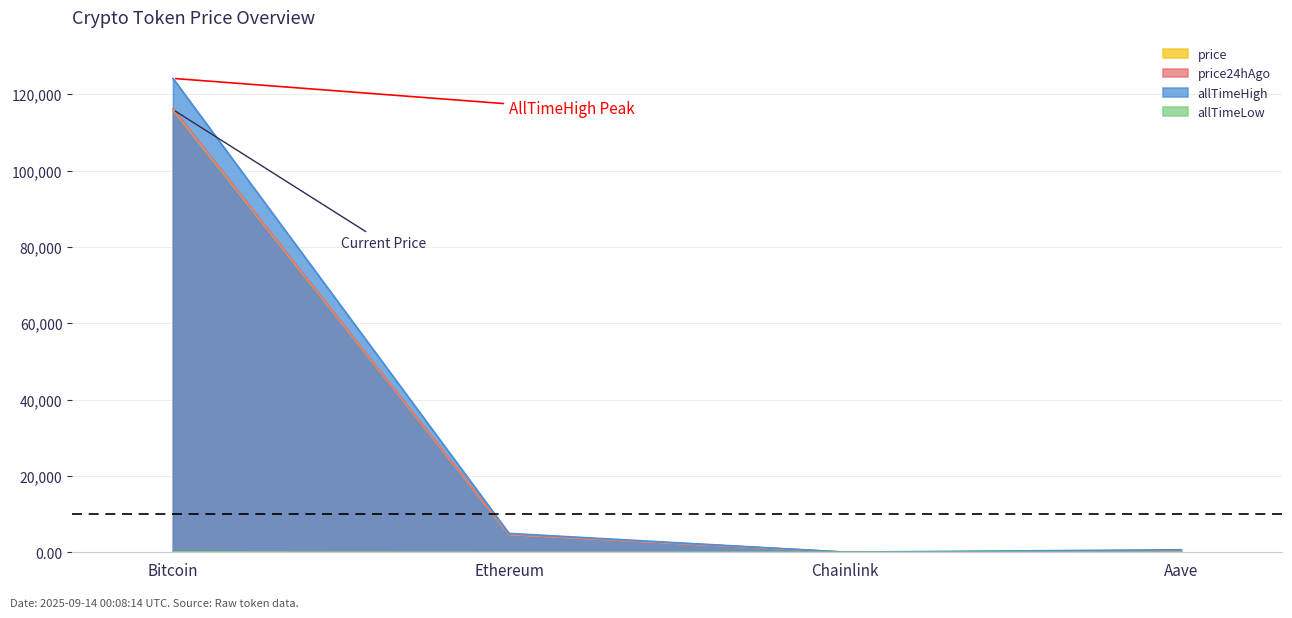

Rank the categories by price24hAgo value from lowest to highest.

Chainlink, Aave, Ethereum, Bitcoin